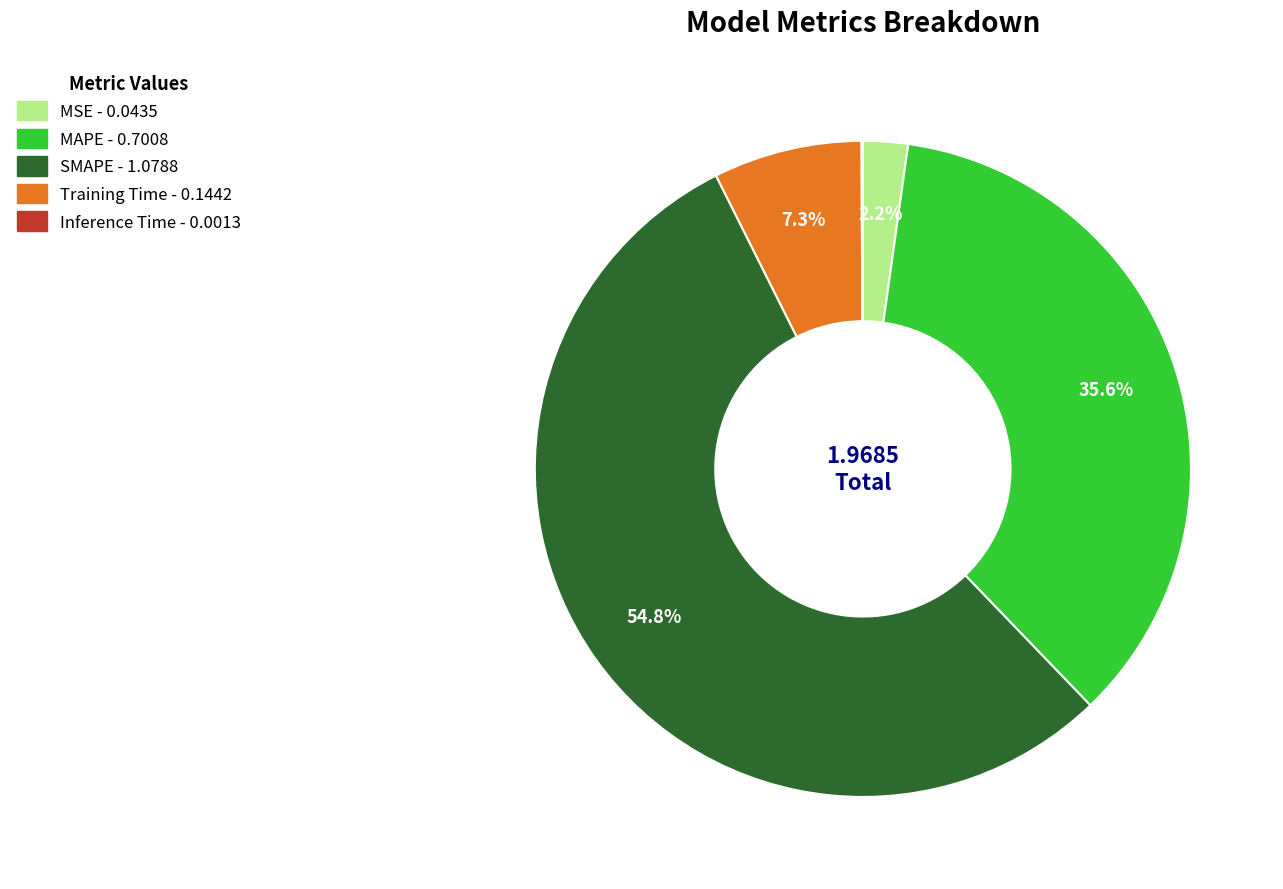

What percentage do SMAPE and MAPE together represent?

90.4%